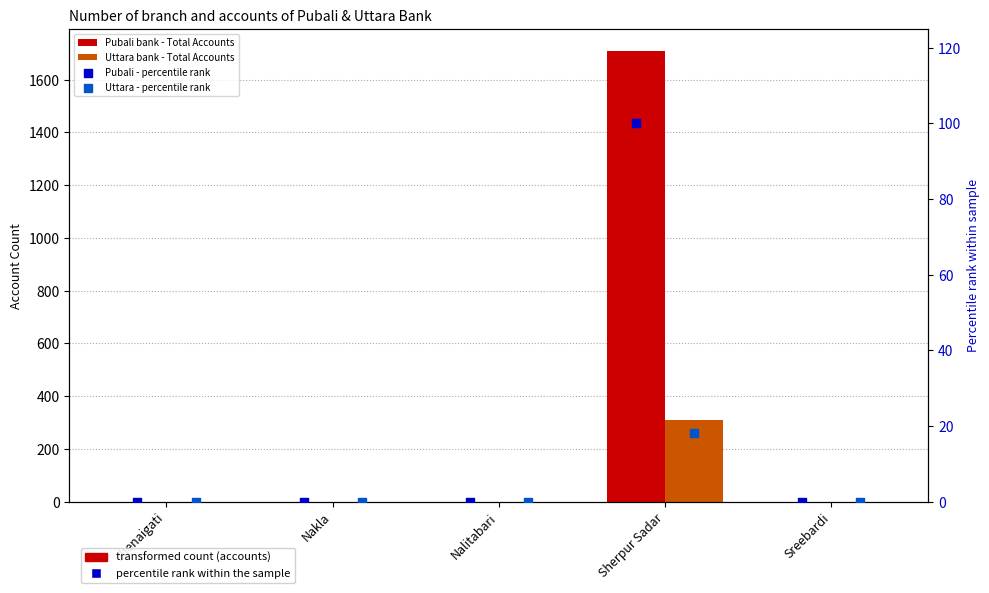

At which category is the sum across all series the highest?

Sherpur Sadar